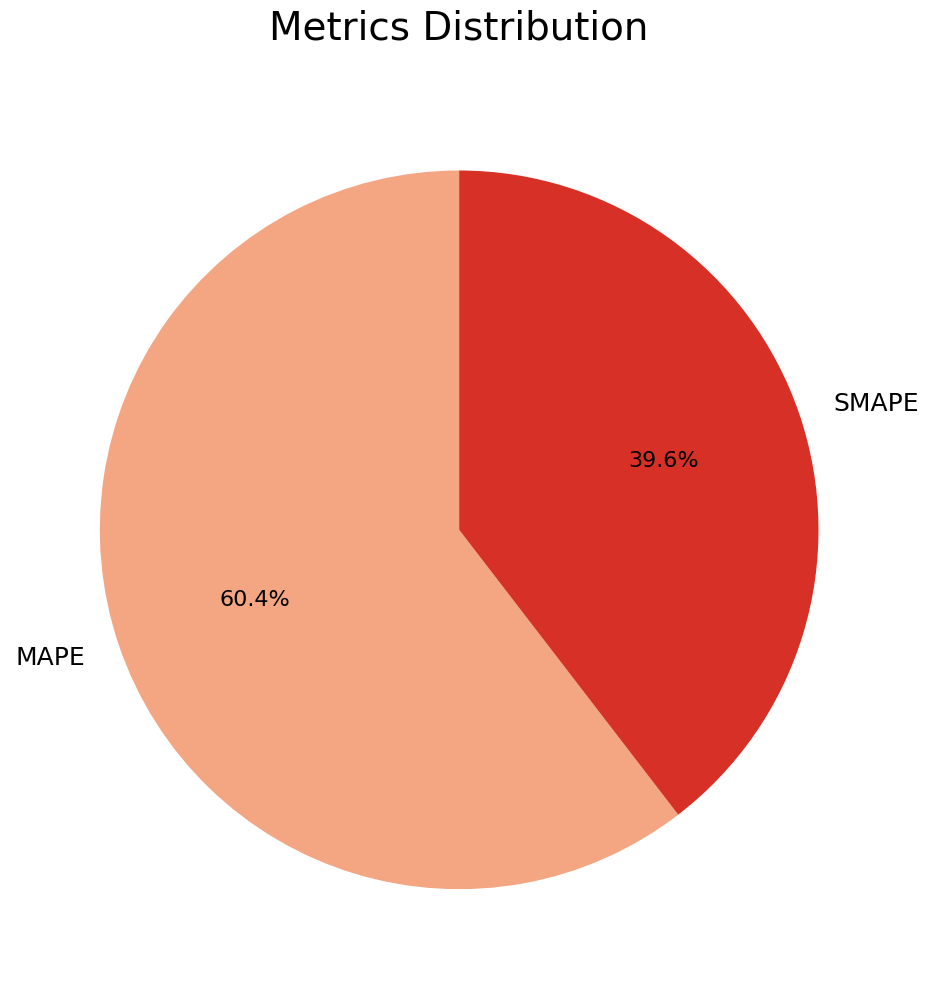

Combined, do MAPE and SMAPE account for over 50%?

Yes